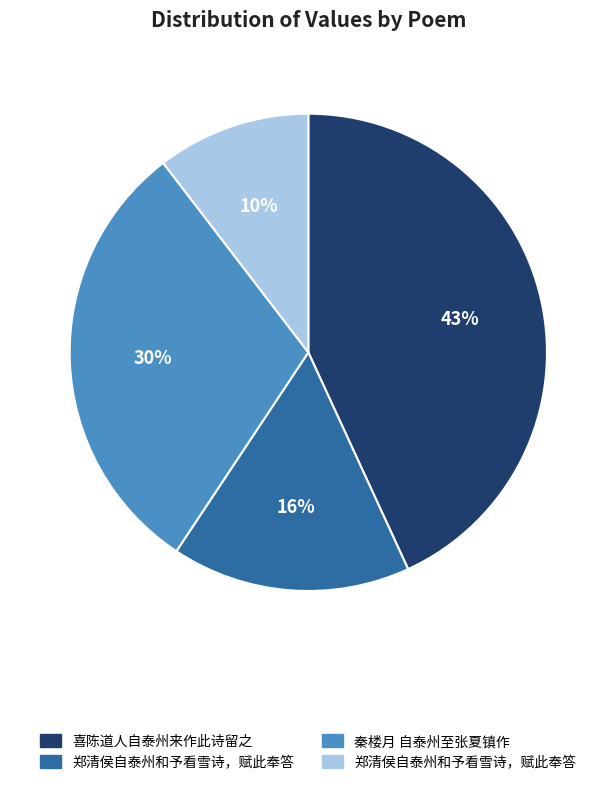

To the nearest percent, what is the average slice percentage?

25%